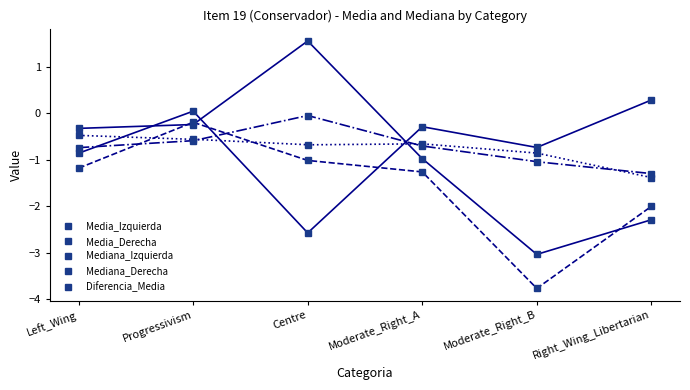

True or false: Media_Izquierda and Mediana_Derecha intersect in this chart.

True